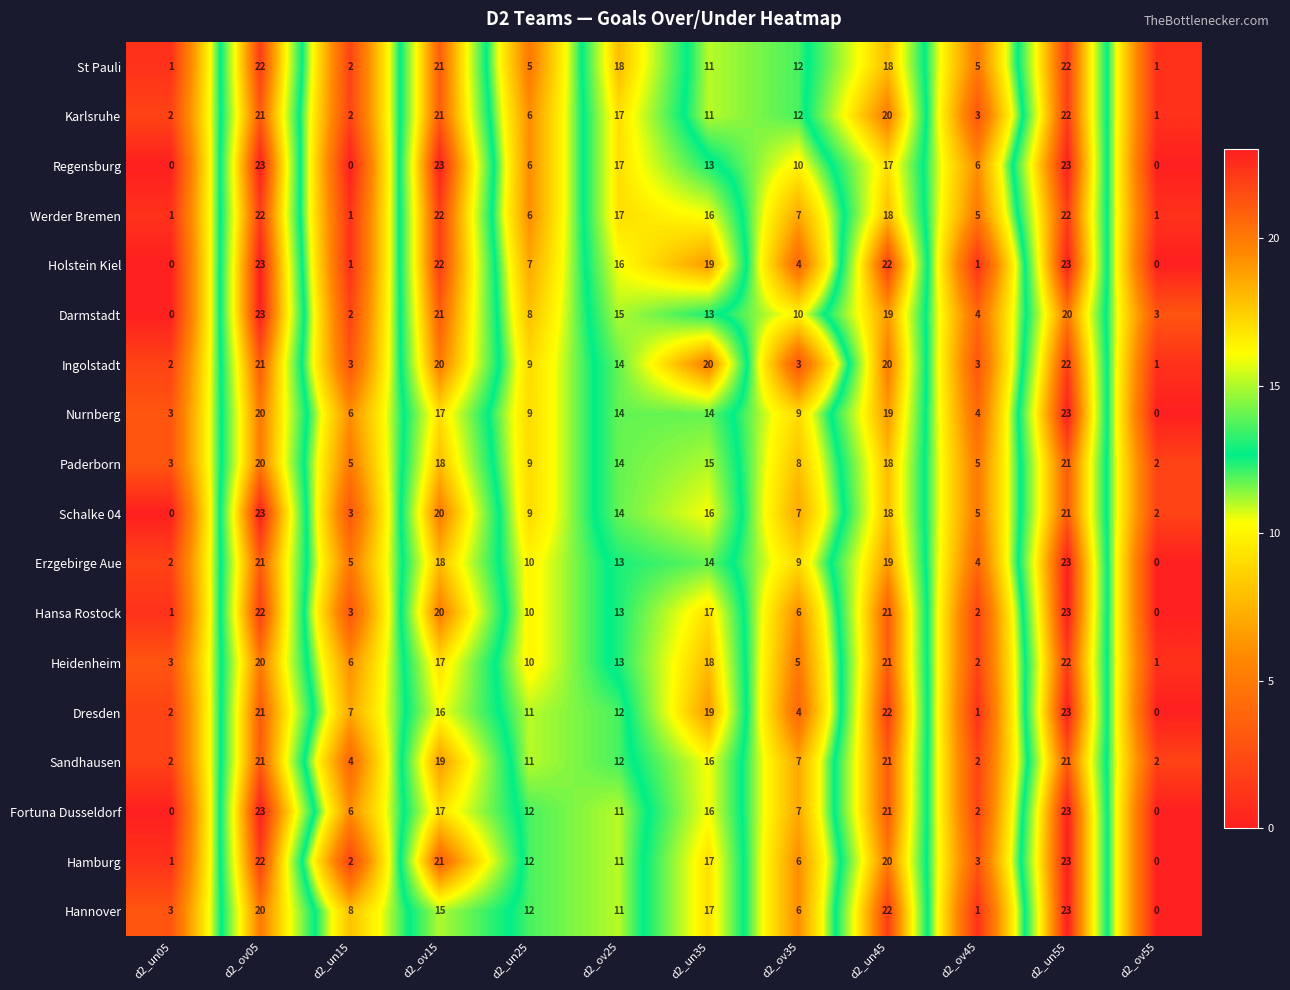

What is the difference between the Schalke 04 values at d2_ov45 and d2_un35?

11